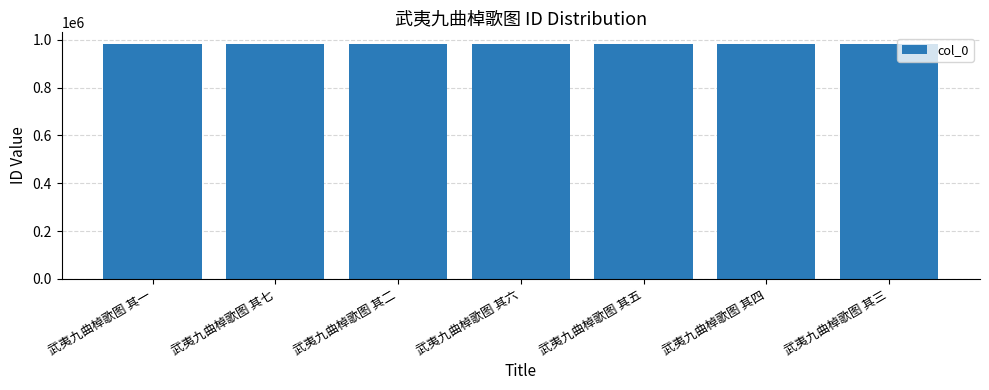

What is the greatest value displayed?

981642